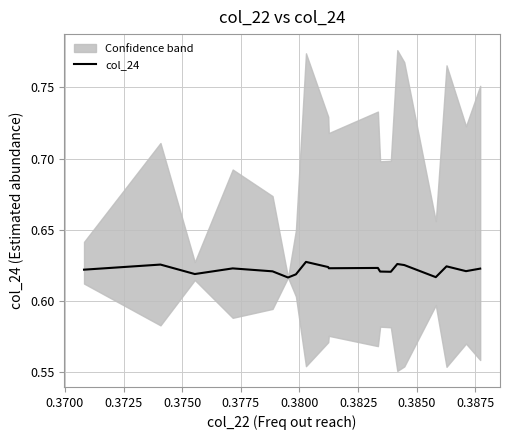

Reading left to right, extract all data points from this chart.

0.6	0.6	0.6	0.6	0.6	0.6	0.6	0.6	0.6	0.6	0.6	0.6	0.6	0.6	0.6	0.6	0.6	0.6	0.6	0.6